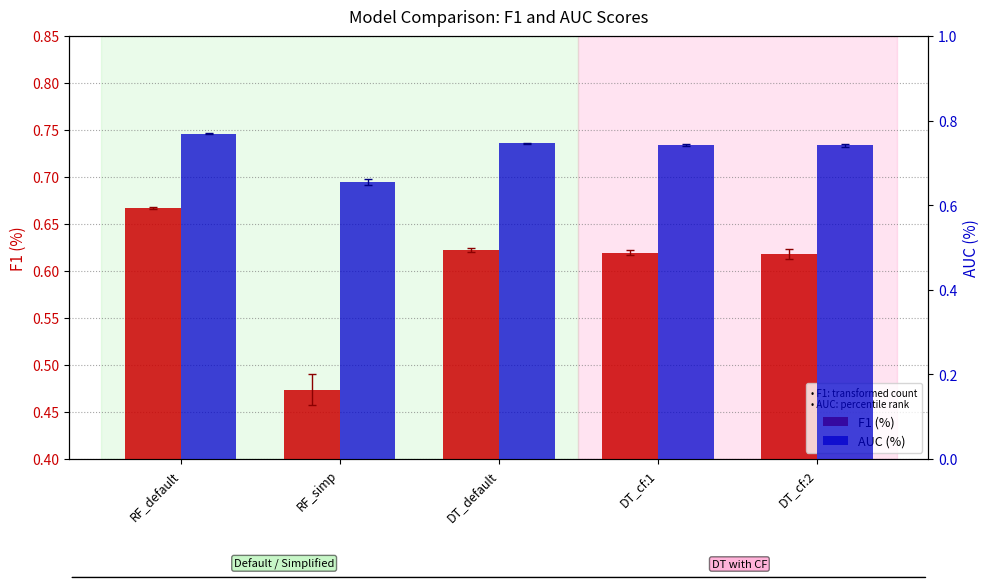

Reading left to right, transcribe all the data shown in this chart.

F1 (%): 0.7	0.5	0.6	0.6	0.6
AUC (%): 0.8	0.7	0.7	0.7	0.7